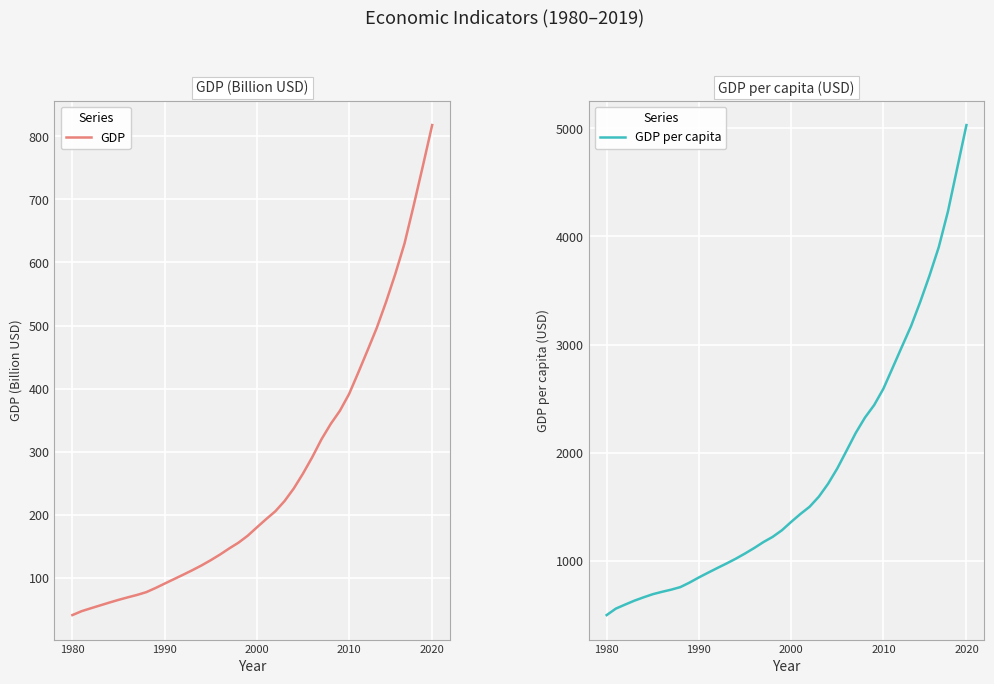

The GDP series shows 41.2 at 1980. True or false?

True